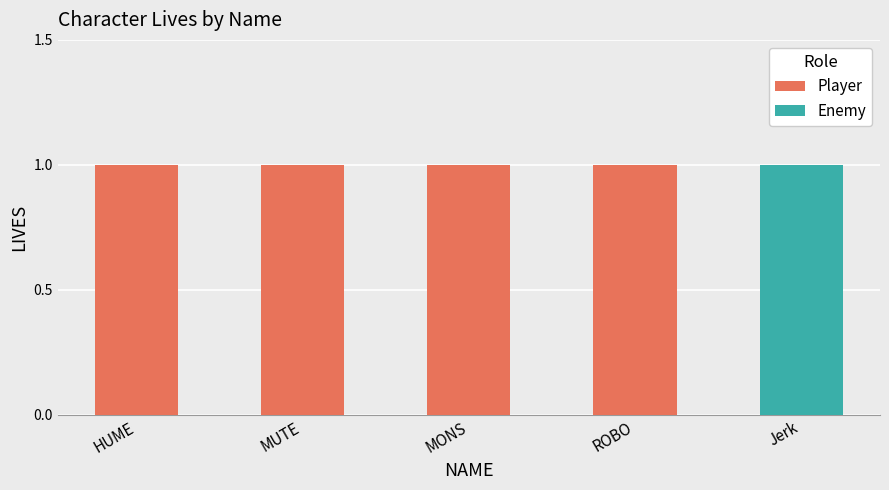

What is the greatest value displayed?

1